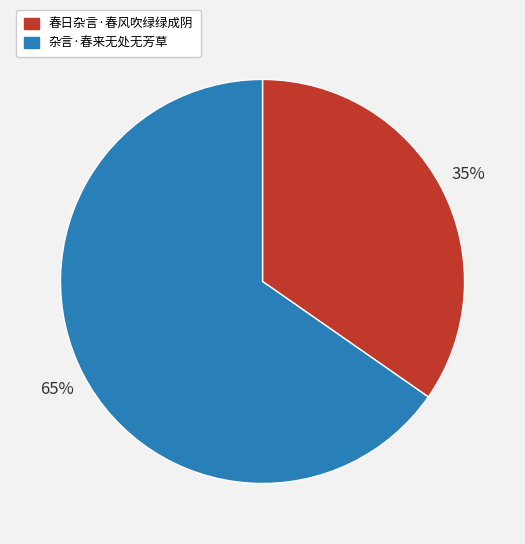

Do 杂言·春来无处无芳草 and 春日杂言·春风吹绿绿成阴 together represent more than half of the pie?

Yes